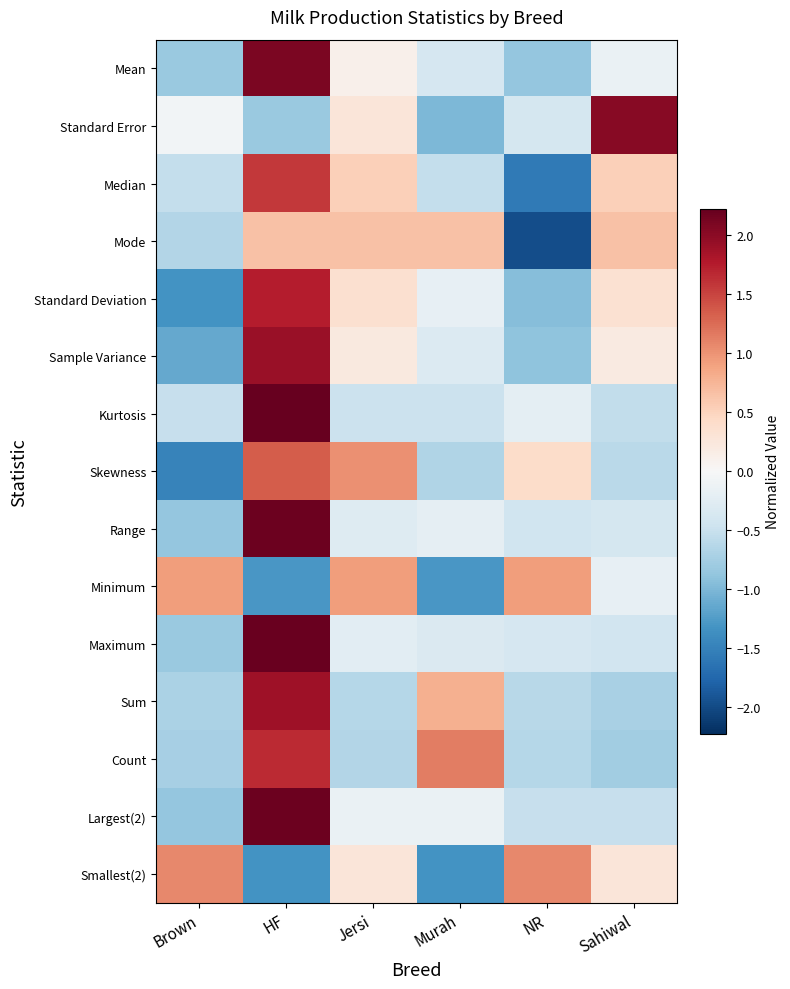

Rank the series by their maximum value, from highest to lowest.

Kurtosis, Maximum, Range, Largest(2), Mean, Standard Error, Sample Variance, Sum, Standard Deviation, Count, Median, Skewness, Smallest(2), Minimum, Mode